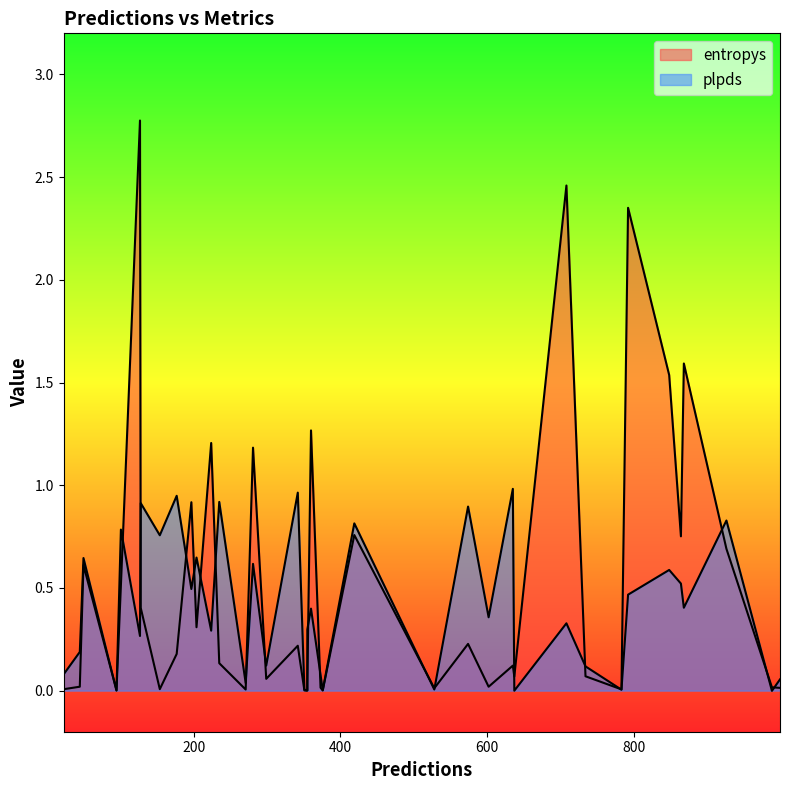

Which series has the largest range (max minus min)?

entropys